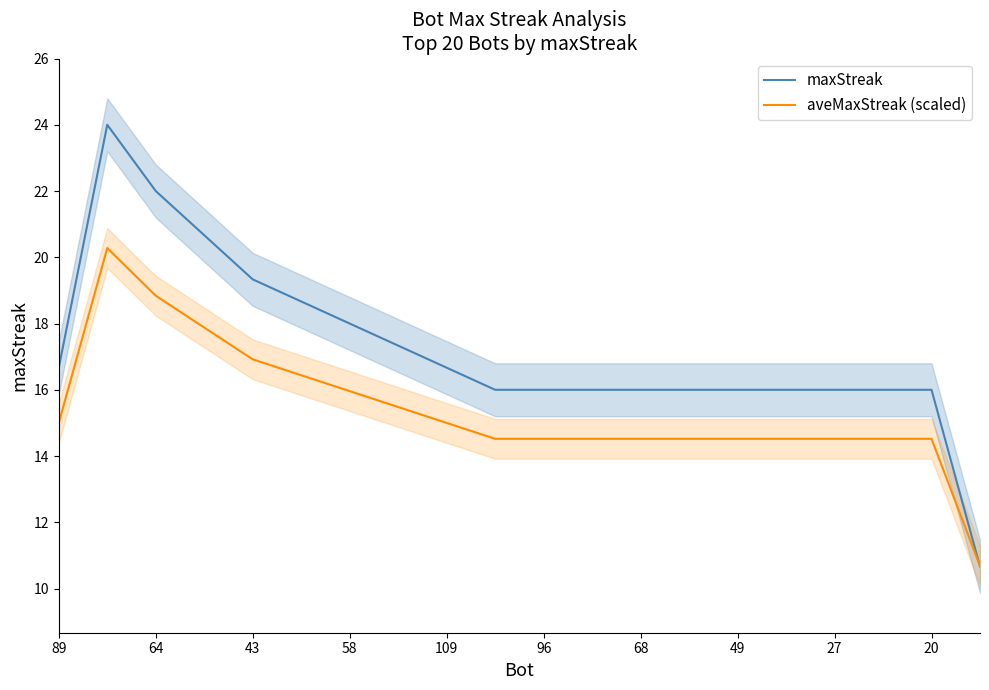

The aveMaxStreak (scaled) series shows 5.9 at 43. True or false?

False